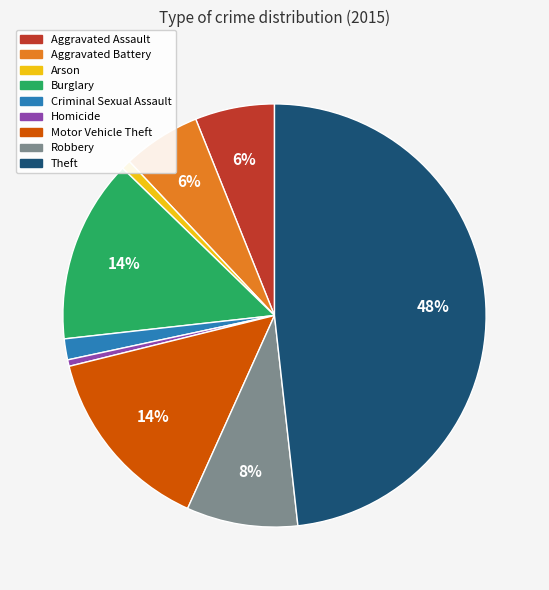

Do Robbery and Aggravated Battery together represent more than half of the pie?

No